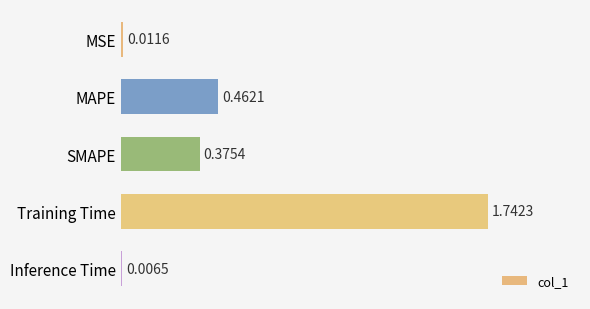

What is the label of the 4th bar from the top?

Training Time